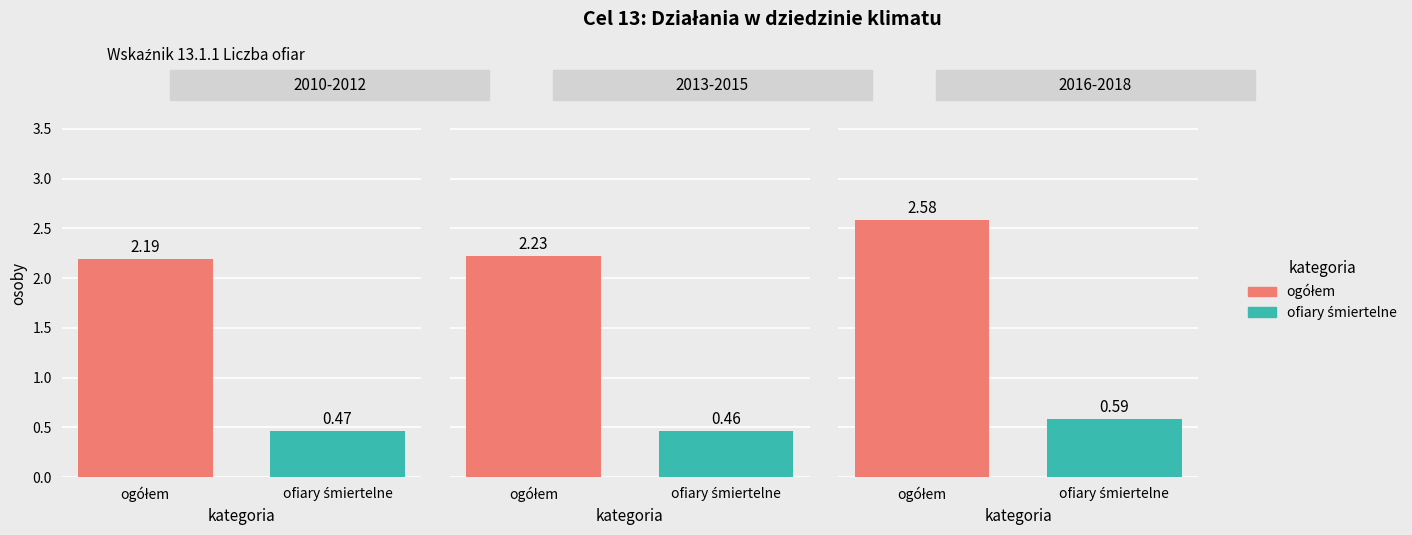

What is the difference between the ogółem values at 2012 and 2013?

0.1